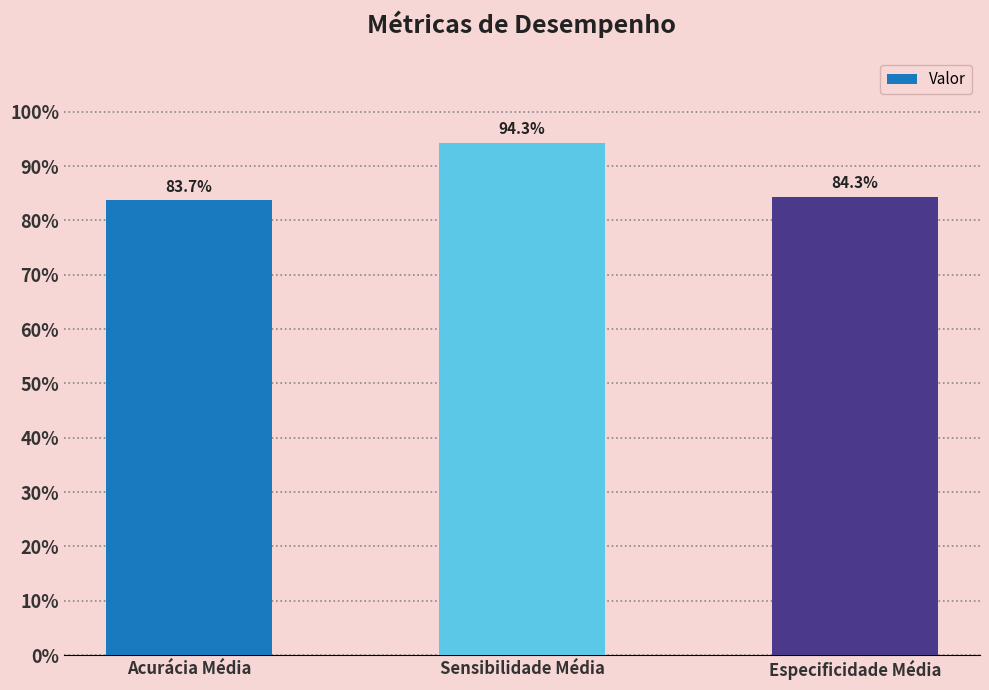

What is the minimum value shown in the chart?

0.8